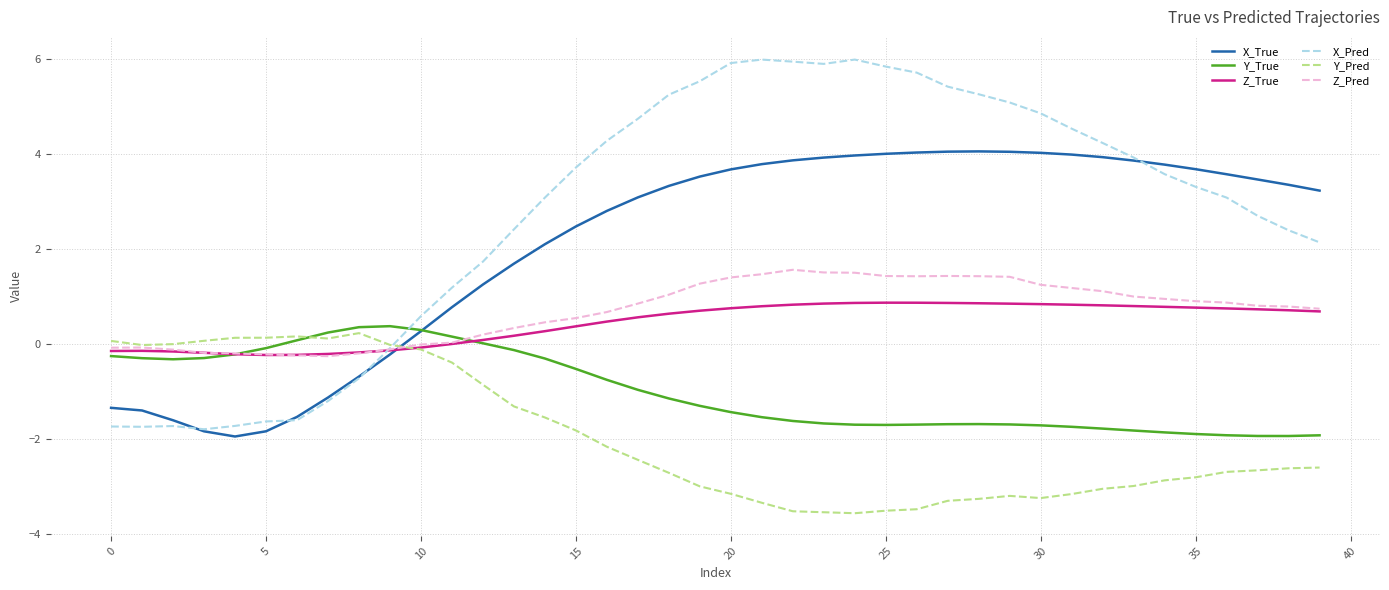

How many lines are shown in the chart?

6